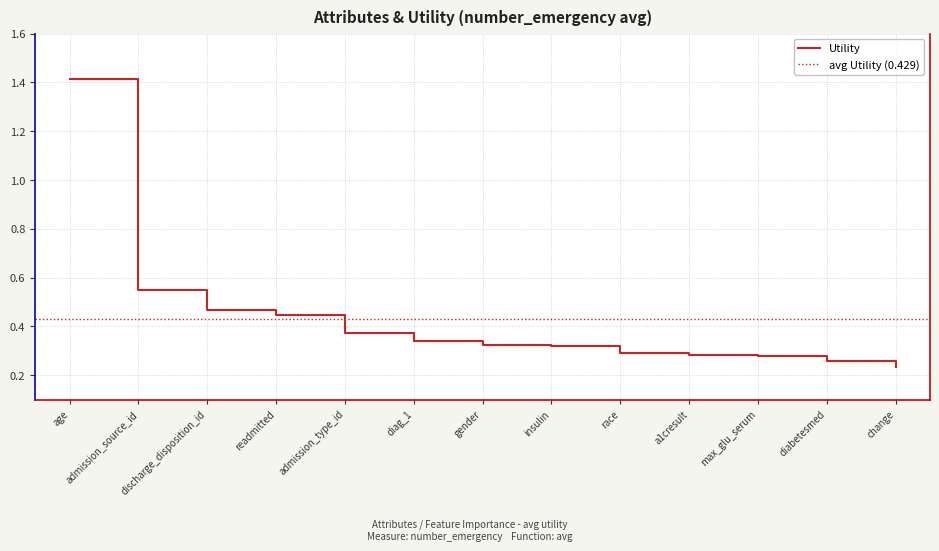

What position from the right is race?

5